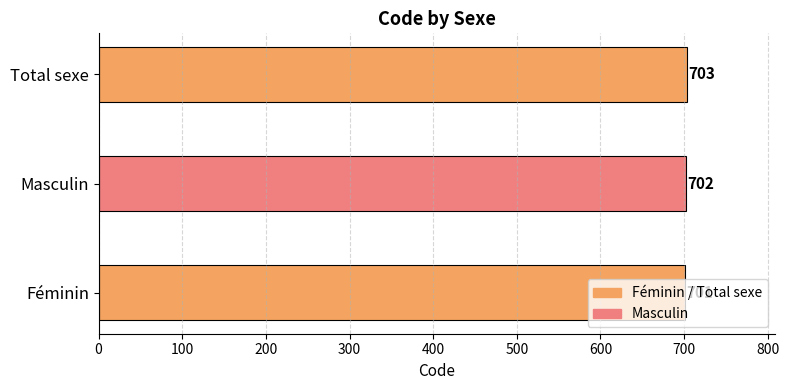

The chart shows a value of 189 at Total sexe. True or false?

False